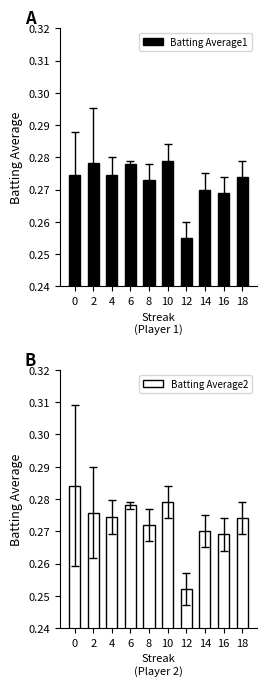

How many Batting Average2 values are between 0 and 1?

10